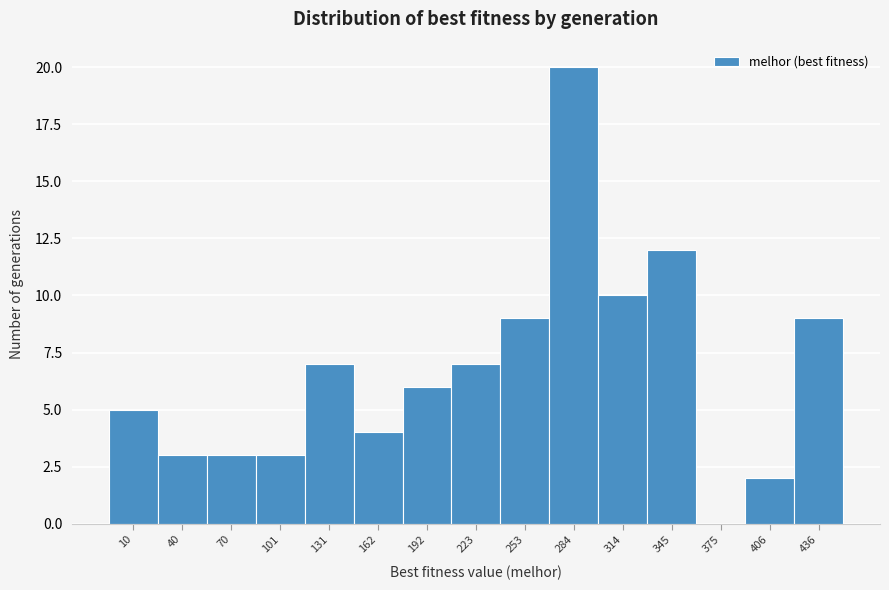

Reading right to left, extract all data points from this chart.

436=9	406=2	375=0	345=12	314=10	284=20	253=9	223=7	192=6	162=4	131=7	101=3	70=3	40=3	10=5